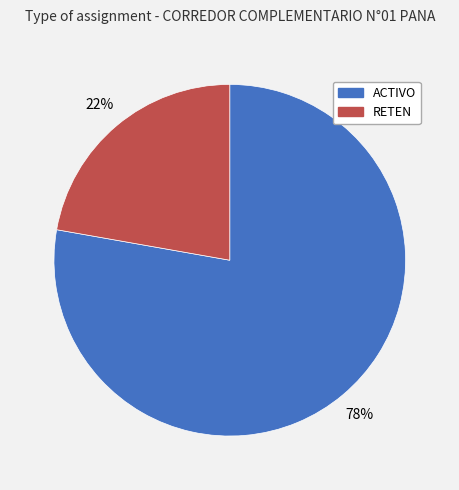

What percentage is the RETEN slice, to the nearest percent?

22%